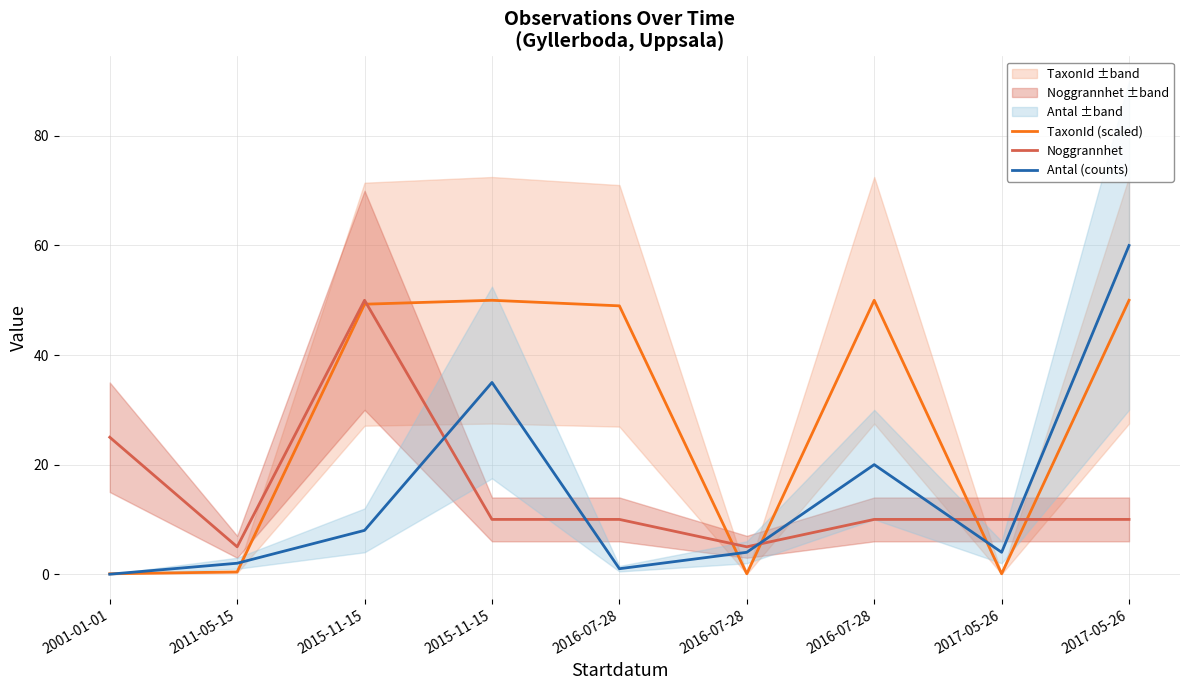

Rank the categories by Antal (counts) value from highest to lowest.

2017-05-26, 2015-11-15, 2016-07-28, 2015-11-15, 2016-07-28, 2017-05-26, 2011-05-15, 2016-07-28, 2001-01-01